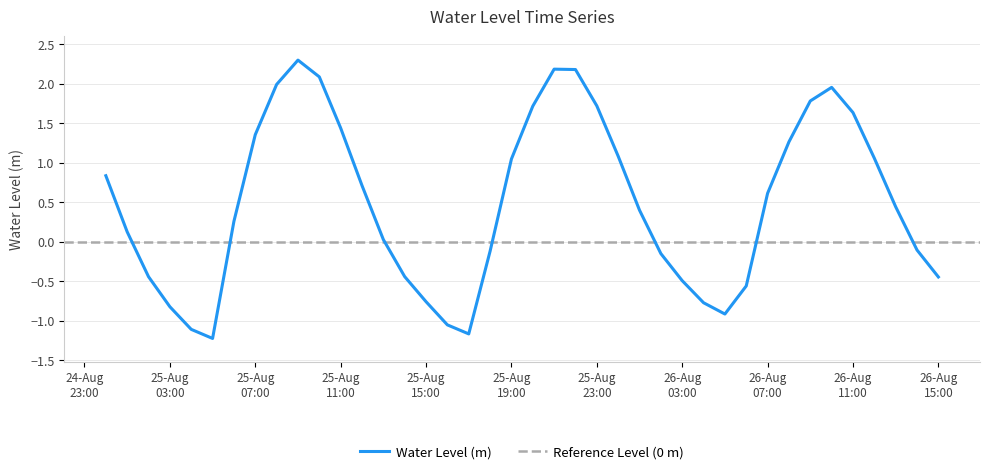

How many data points are less than 0?

16